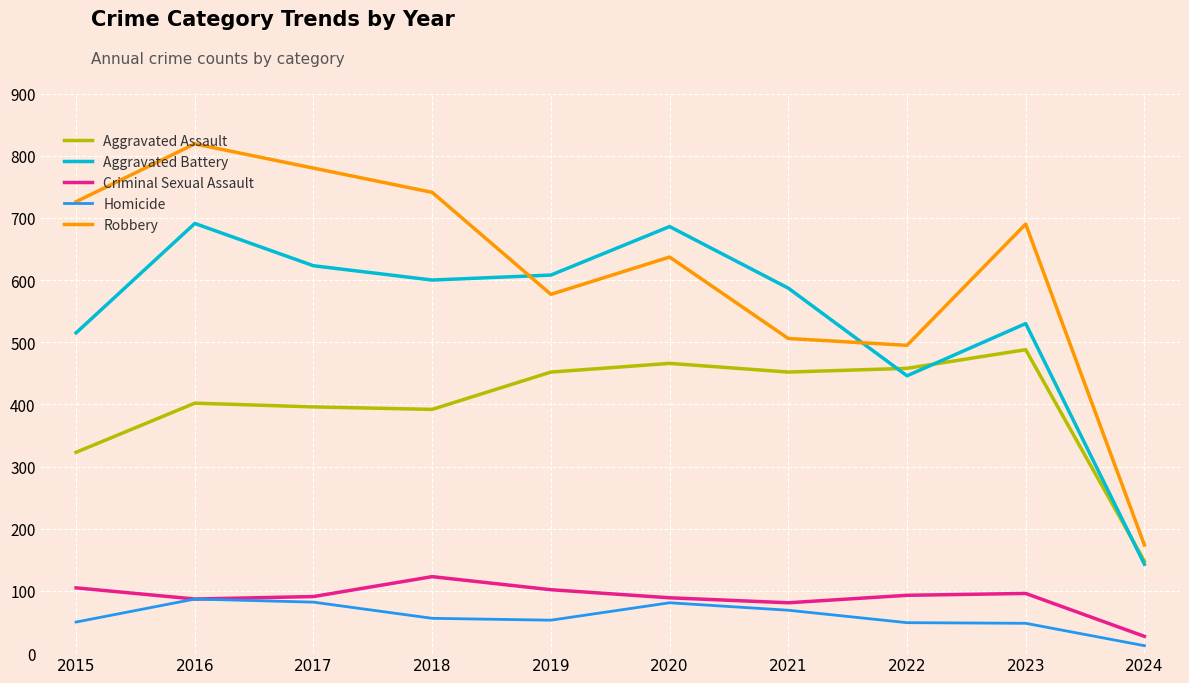

True or false: Aggravated Battery has more than 0 points higher than both neighbors.

True